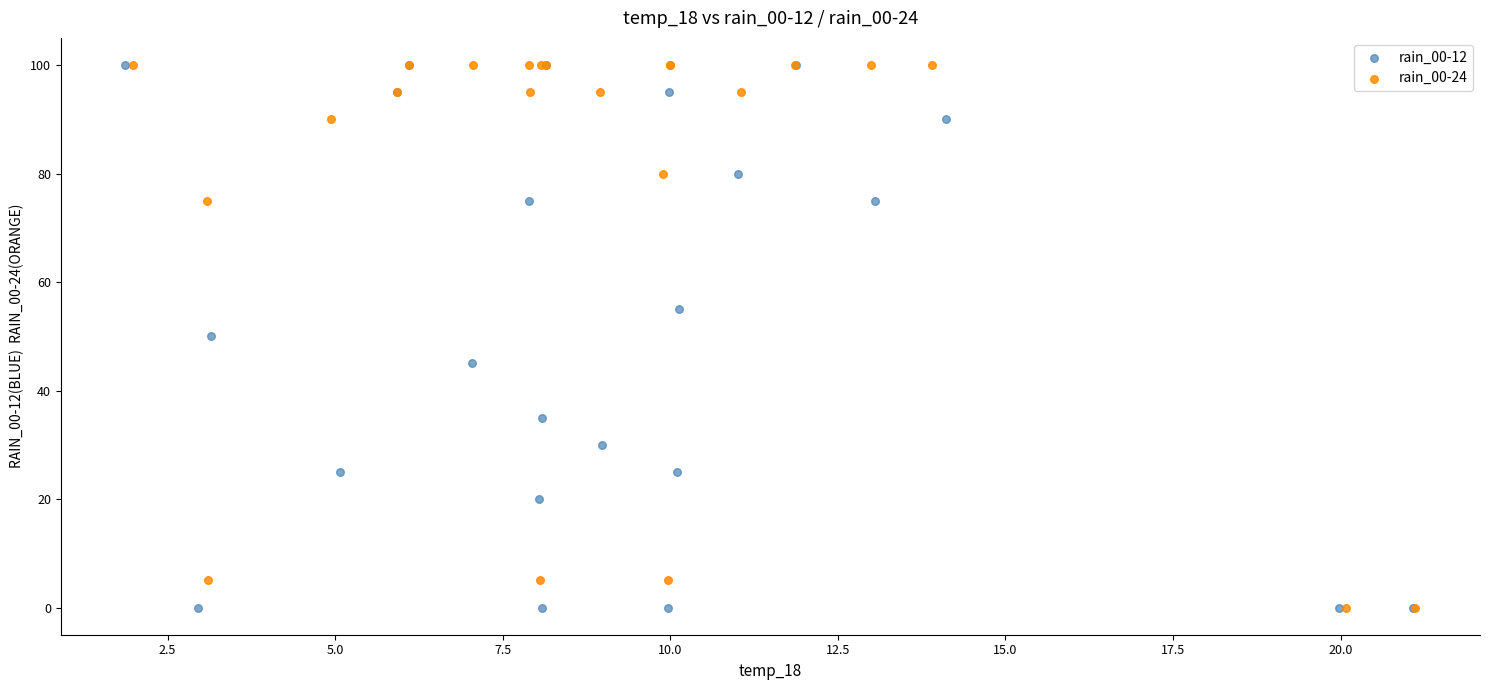

What are all the series names shown in the legend?

rain_00-12, rain_00-24